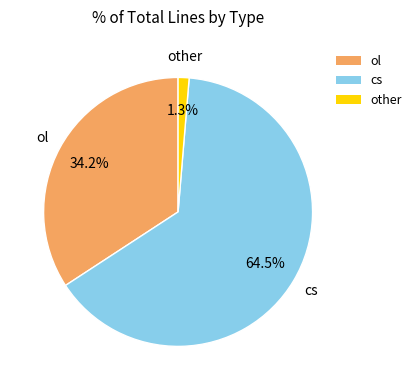

To the nearest percent, what is the difference between the other and cs slice percentages?

63%